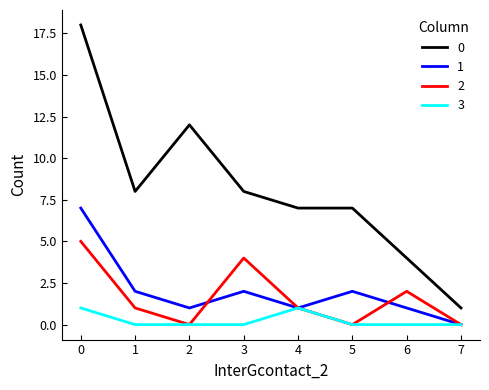

The 0 series shows 3 at 4. True or false?

False